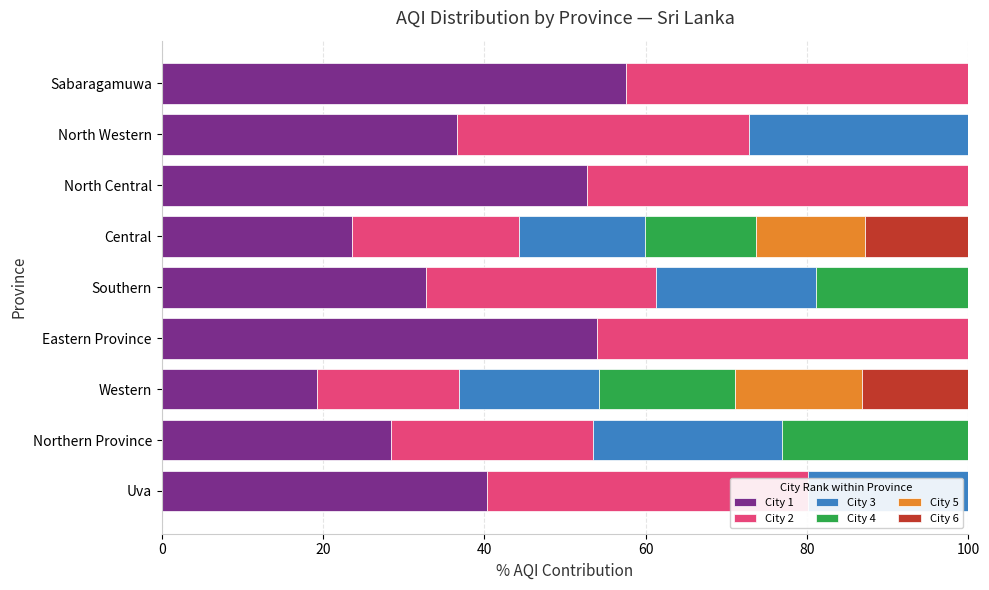

What is the total value across all series at Central?

100.0